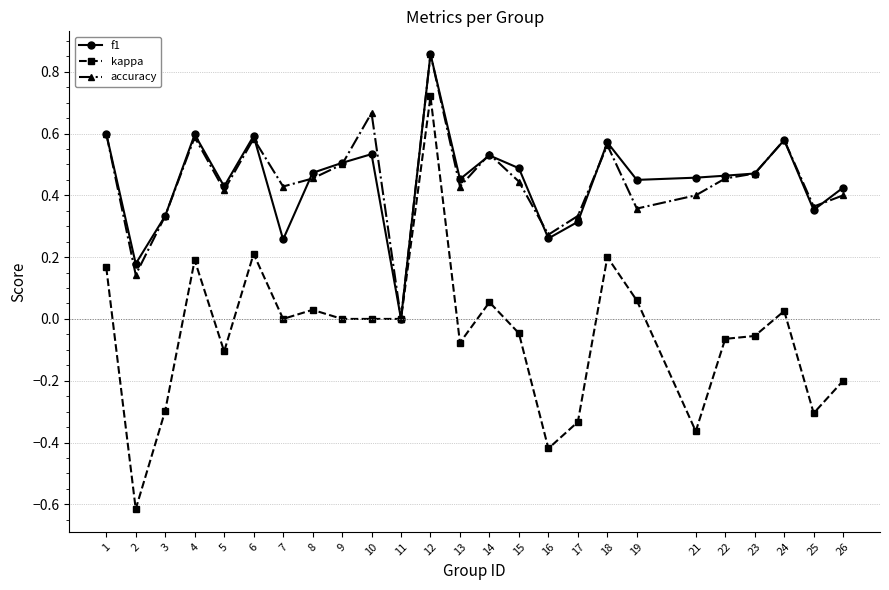

What is the total value across all series at 13?

0.8